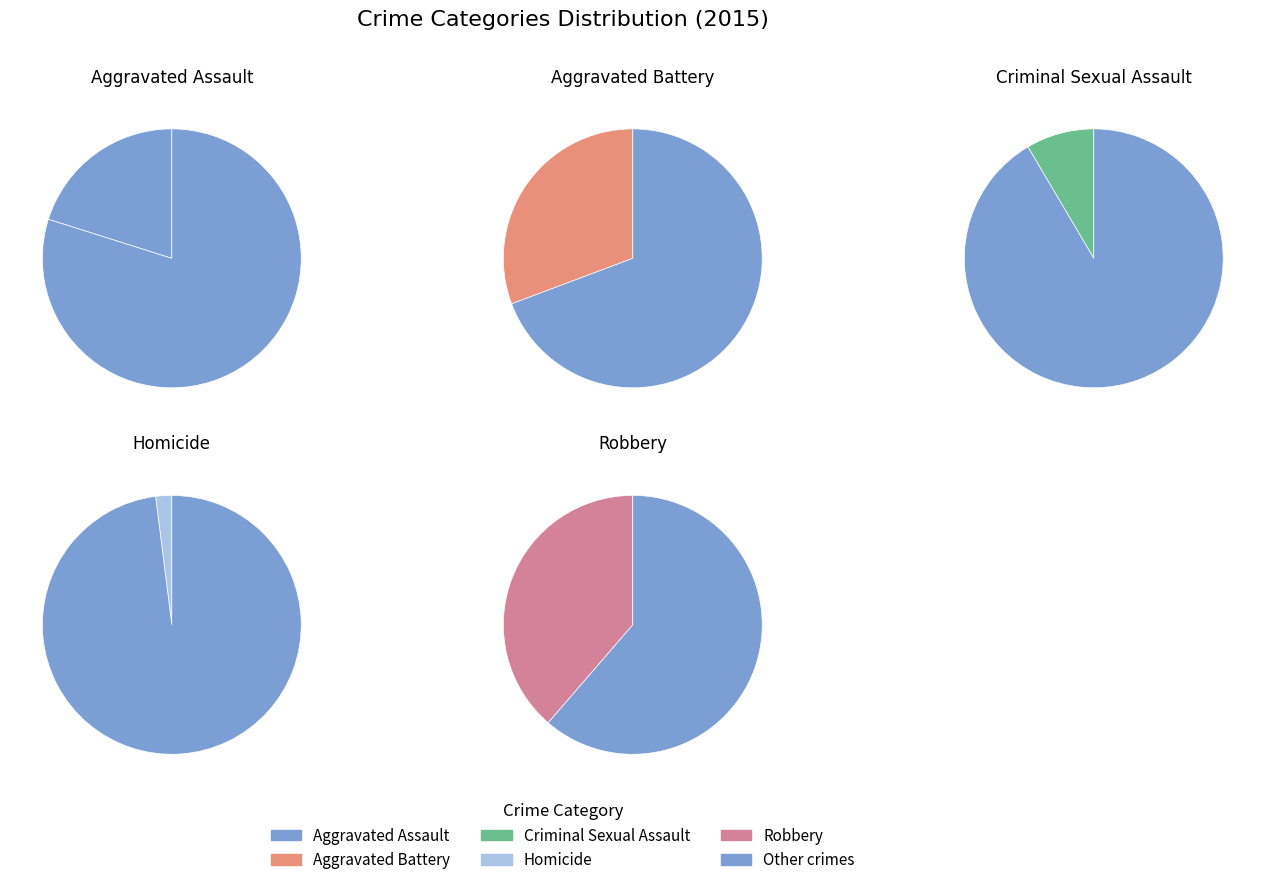

What percentage is the Aggravated Battery slice, to the nearest percent?

31%